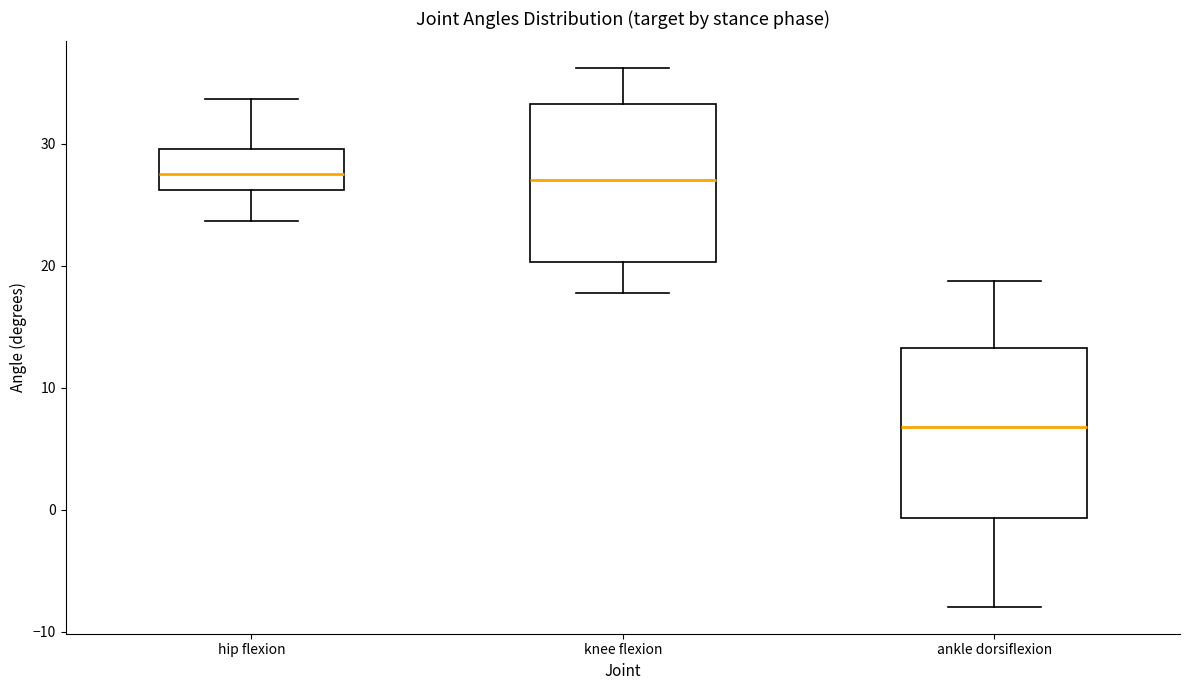

Where is the lower edge of the box for ankle dorsiflexion on the y-axis? The values are not printed on the chart, so give them approximately, as read against the axis.

-1